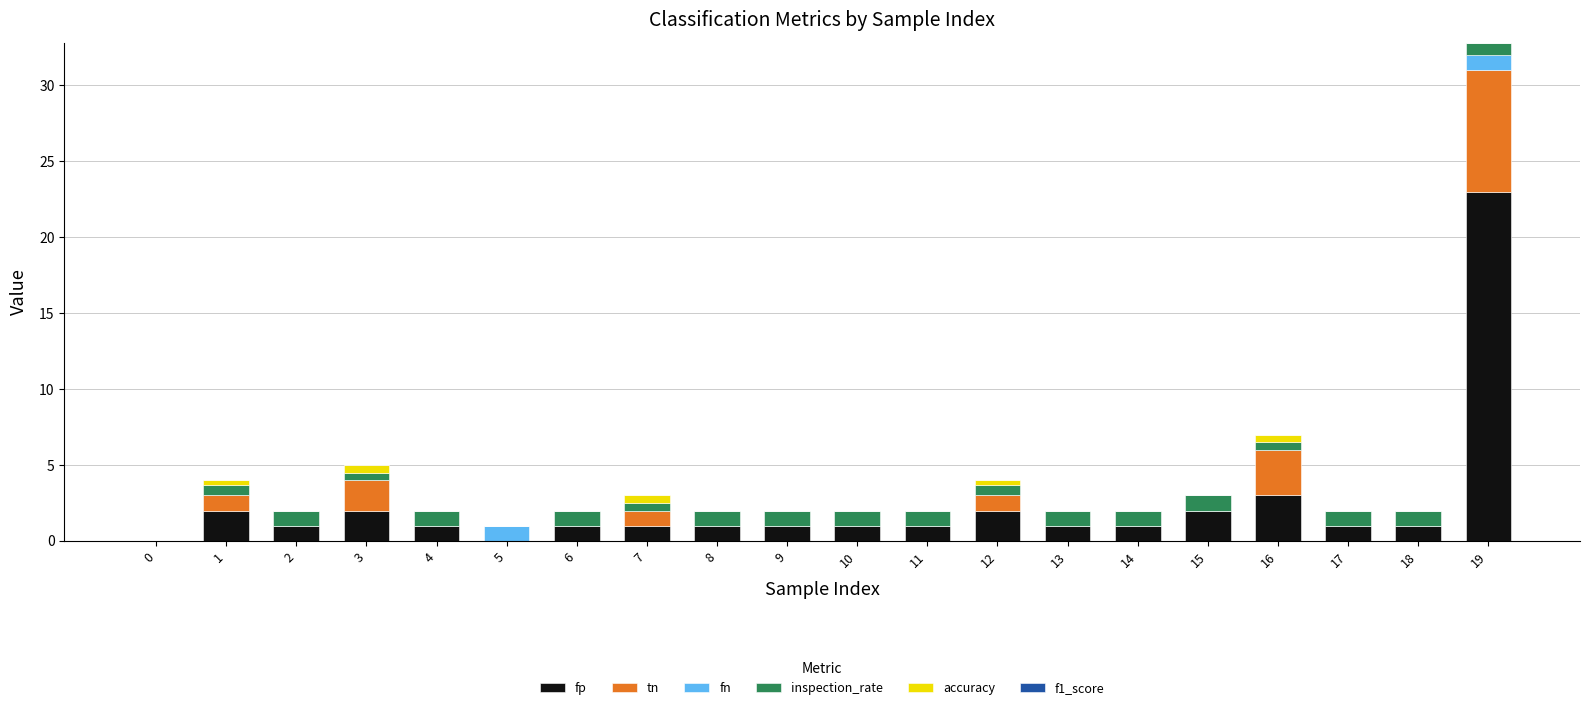

What is the total value across all series at 18?

2.0